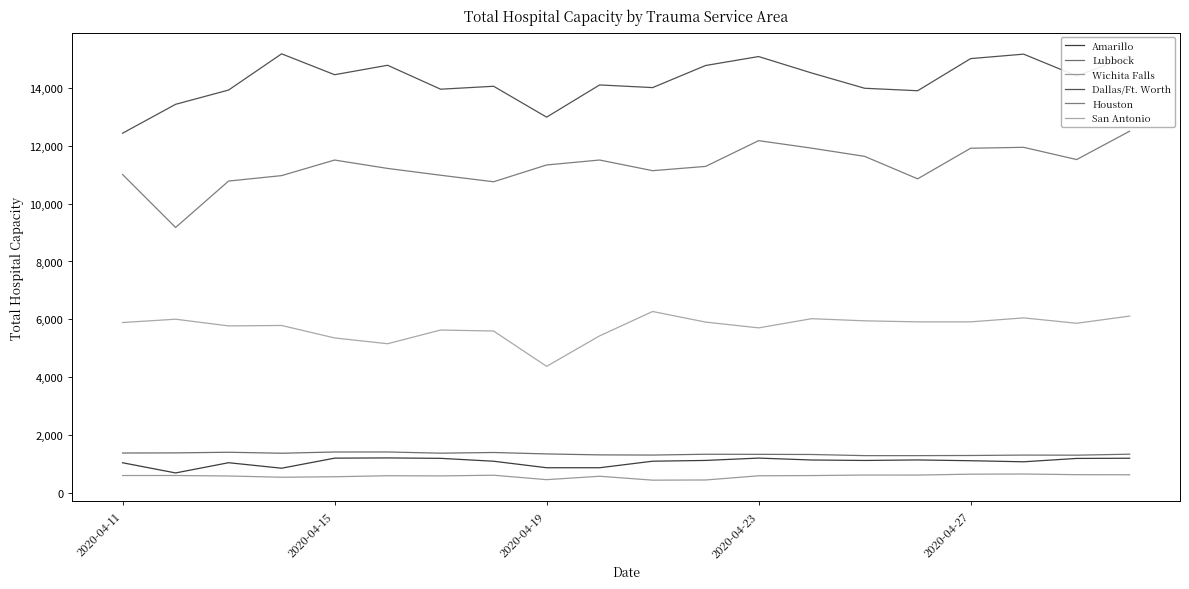

What is the sum of all Dallas/Ft. Worth values?

285495